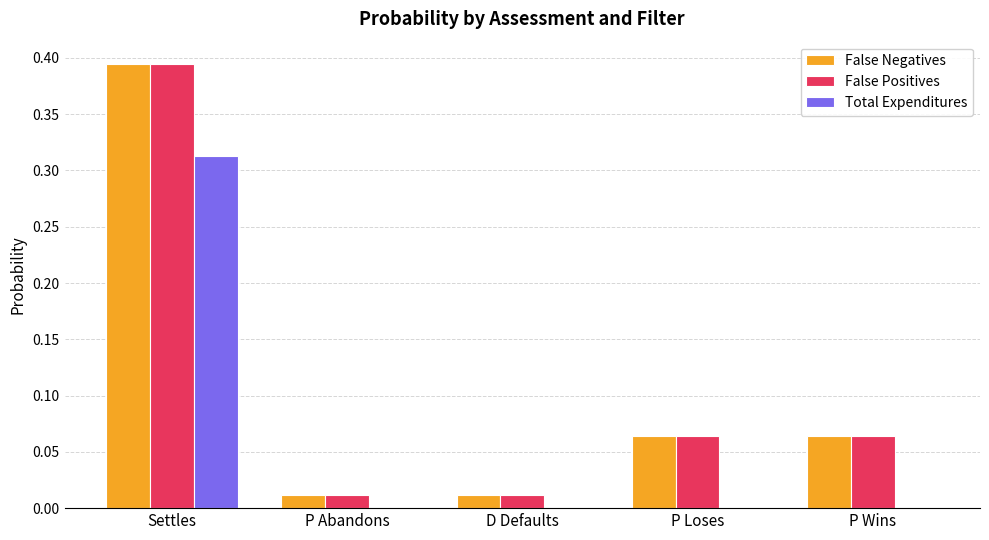

At which category is the sum across all series the highest?

Settles